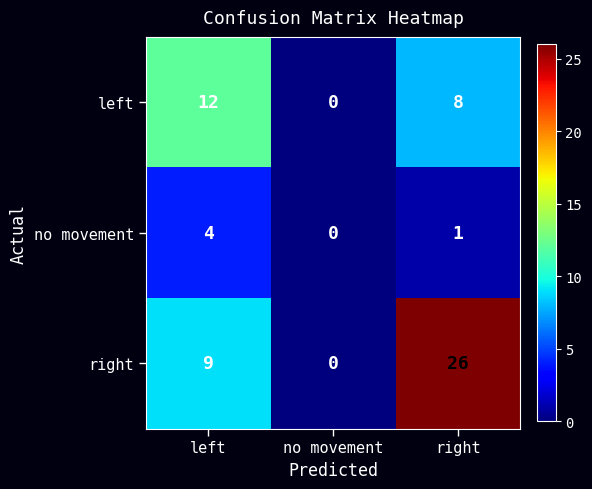

Reading left to right, extract all data points from this chart.

left: 12	0	8
no movement: 4	0	1
right: 9	0	26